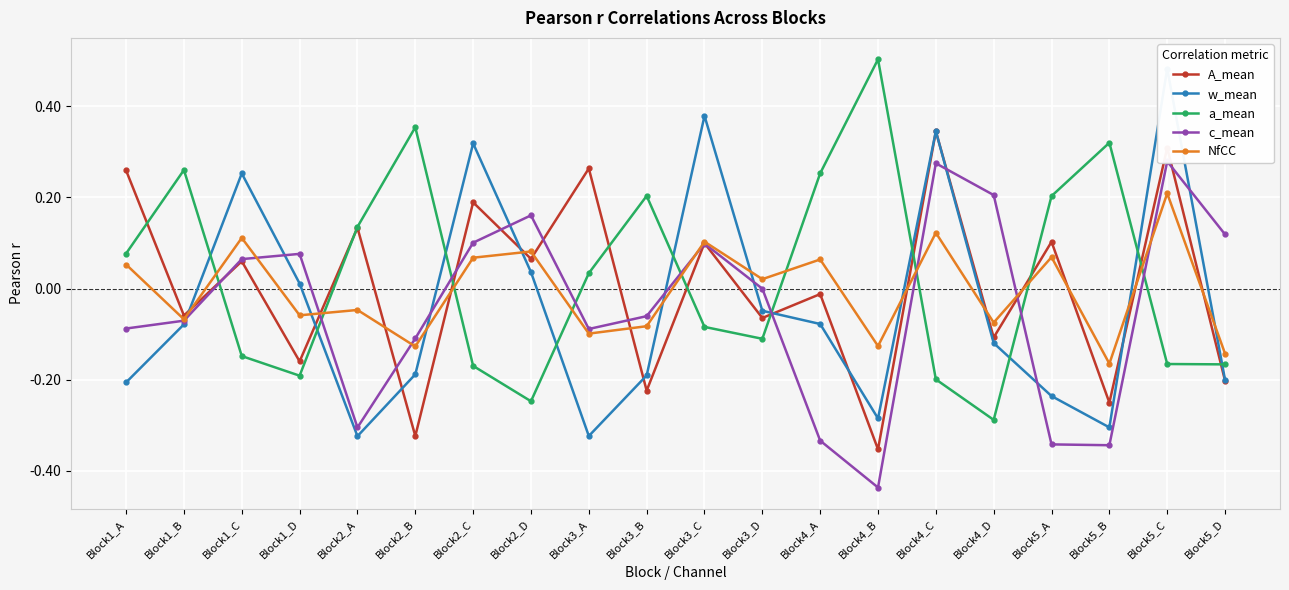

Reading left to right, what are all the values shown in this chart?

A_mean: 0.3	-0.1	0.1	-0.2	0.1	-0.3	0.2	0.1	0.3	-0.2	0.1	-0.1	-0.0	-0.4	0.3	-0.1	0.1	-0.3	0.3	-0.2
w_mean: -0.2	-0.1	0.3	0.0	-0.3	-0.2	0.3	0.0	-0.3	-0.2	0.4	-0.0	-0.1	-0.3	0.3	-0.1	-0.2	-0.3	0.5	-0.2
a_mean: 0.1	0.3	-0.1	-0.2	0.1	0.4	-0.2	-0.2	0.0	0.2	-0.1	-0.1	0.3	0.5	-0.2	-0.3	0.2	0.3	-0.2	-0.2
c_mean: -0.1	-0.1	0.1	0.1	-0.3	-0.1	0.1	0.2	-0.1	-0.1	0.1	-0.0	-0.3	-0.4	0.3	0.2	-0.3	-0.3	0.3	0.1
NfCC: 0.1	-0.1	0.1	-0.1	-0.0	-0.1	0.1	0.1	-0.1	-0.1	0.1	0.0	0.1	-0.1	0.1	-0.1	0.1	-0.2	0.2	-0.1